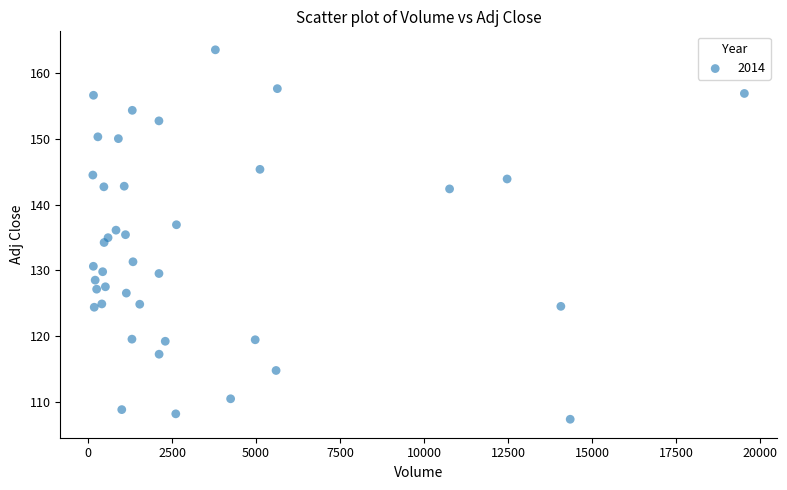

What is the range of X values (max minus min)?

19384.0